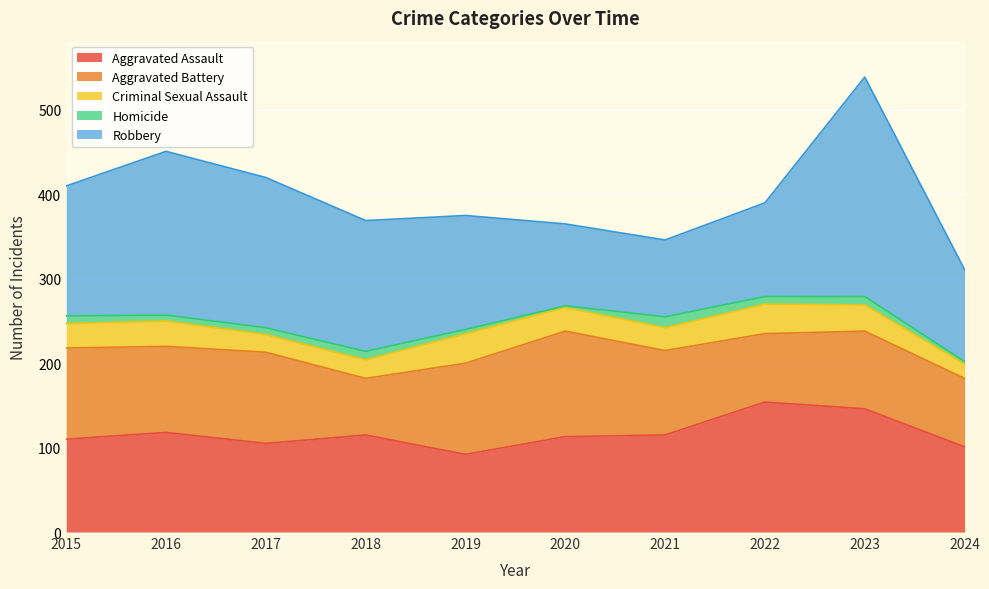

True or false: Criminal Sexual Assault and Homicide cross at least once.

False